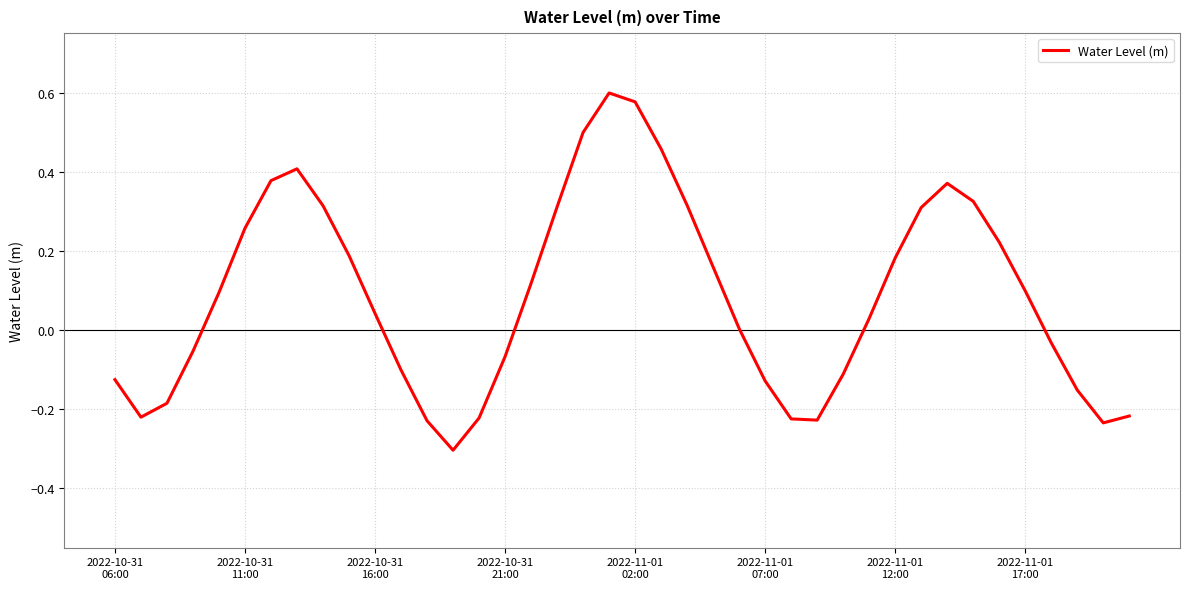

What is the smallest value displayed?

-0.3